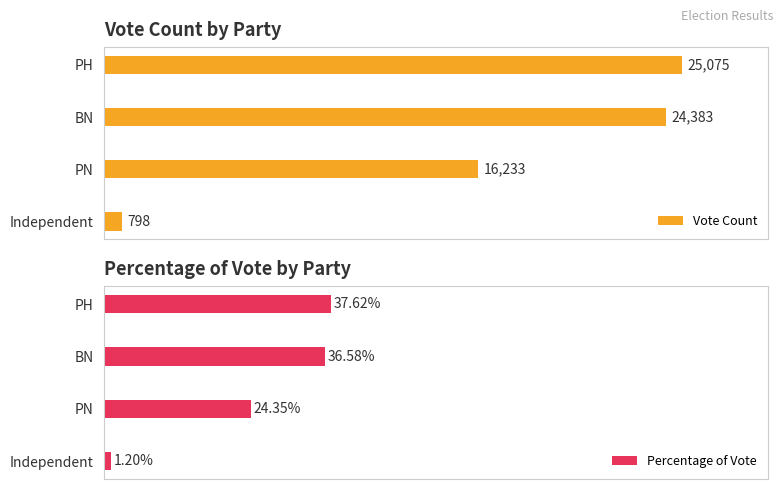

What is the average value of the Vote Count series?

16622.2